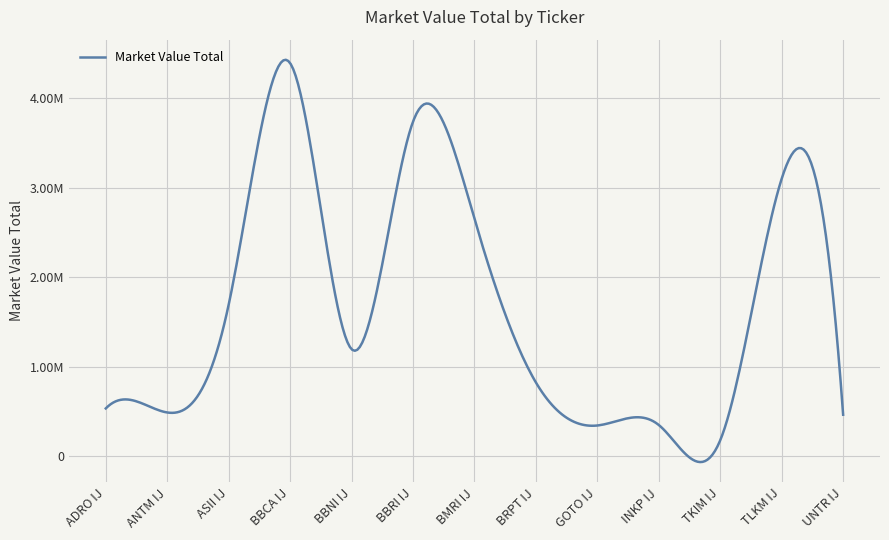

At which category does the chart reach its minimum across all series?

TKIM IJ